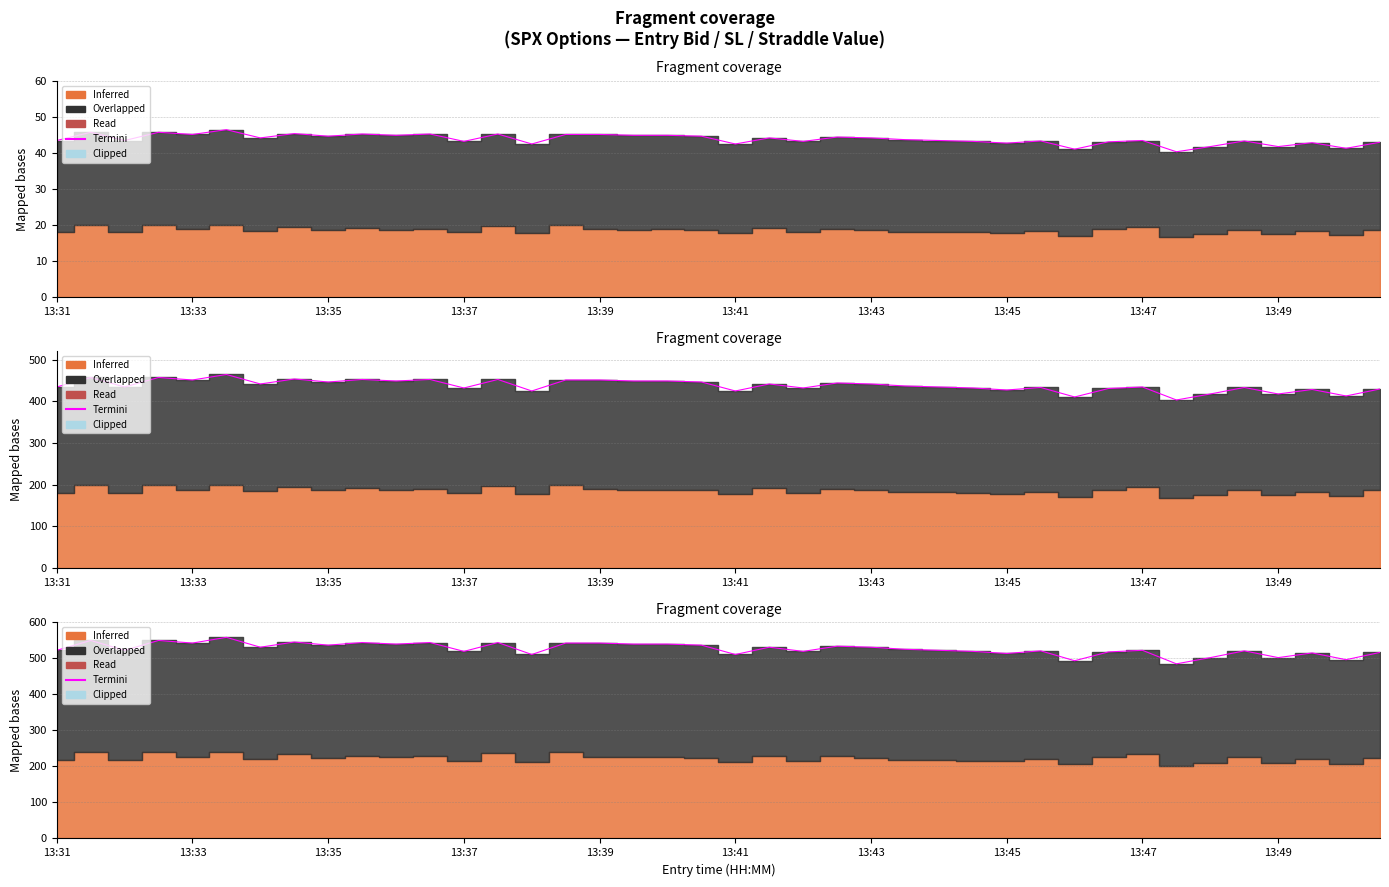

True or false: the data shows 521.3 at 13:31.

True